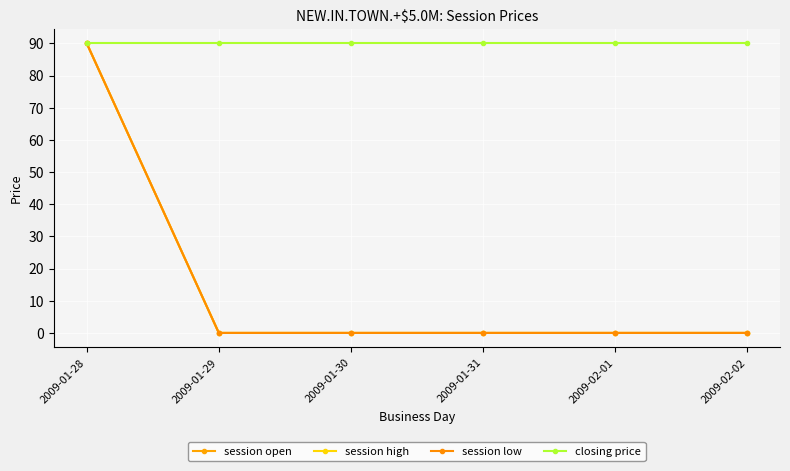

Does the chart have visible grid lines?

Yes